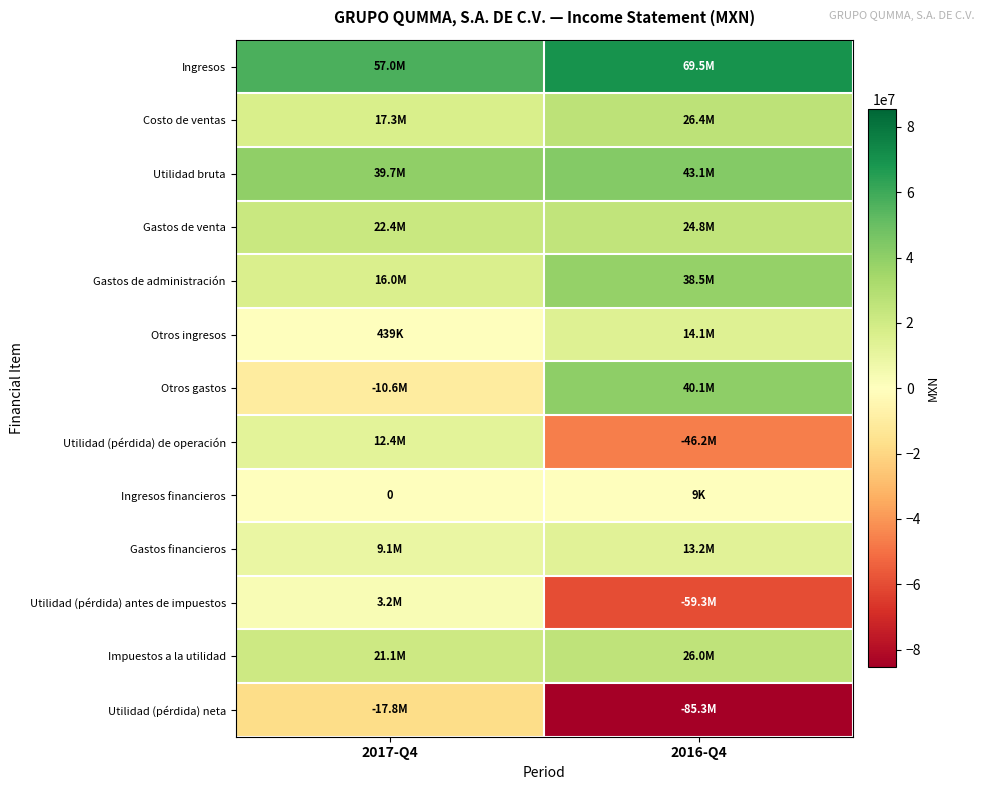

How many values in the Utilidad (pérdida) antes de impuestos series are below 3235000?

1